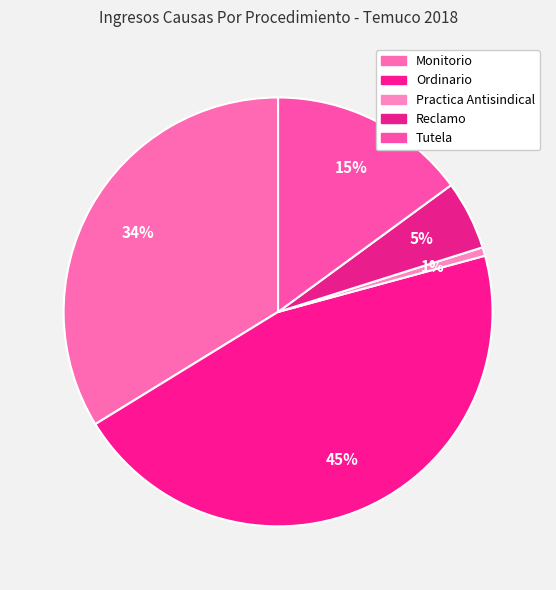

What percentage is the Monitorio slice, to the nearest percent?

34%